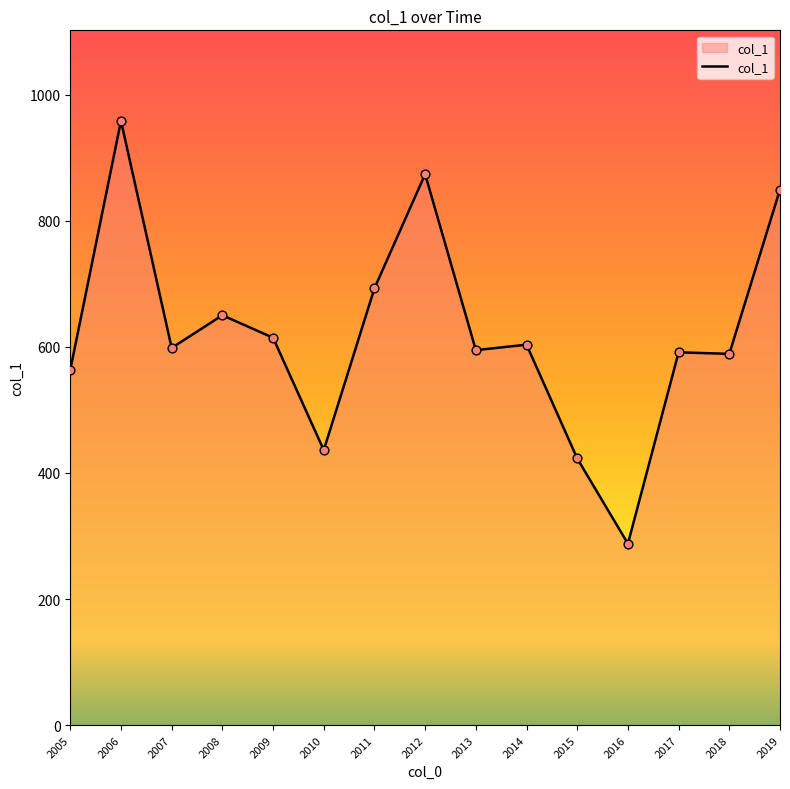

What is the ratio of the value at 2011 to the value at 2014?

1.1